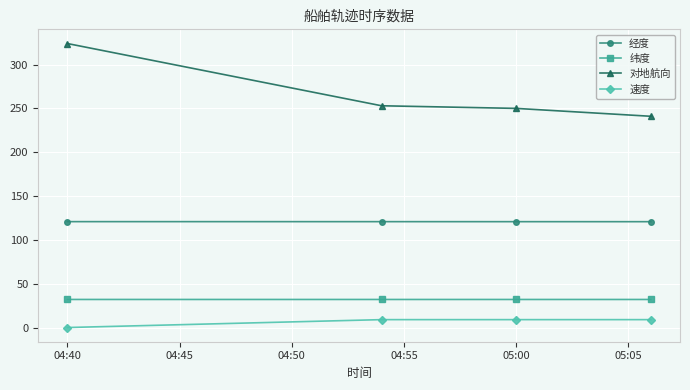

True or false: 对地航向 and 纬度 cross at least once.

False